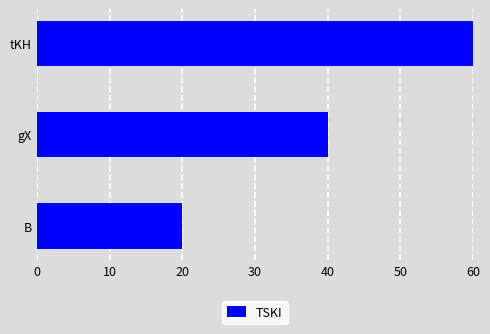

What is the maximum value shown in the chart?

60